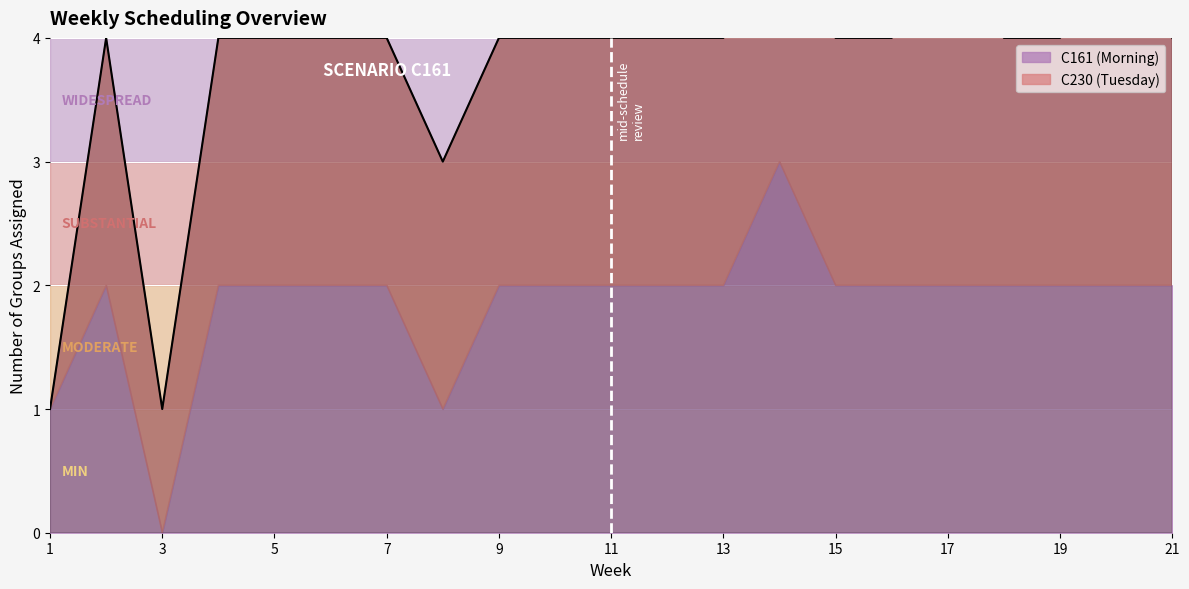

Between 6 and 21, which series saw the biggest shift?

C161 (Morning)